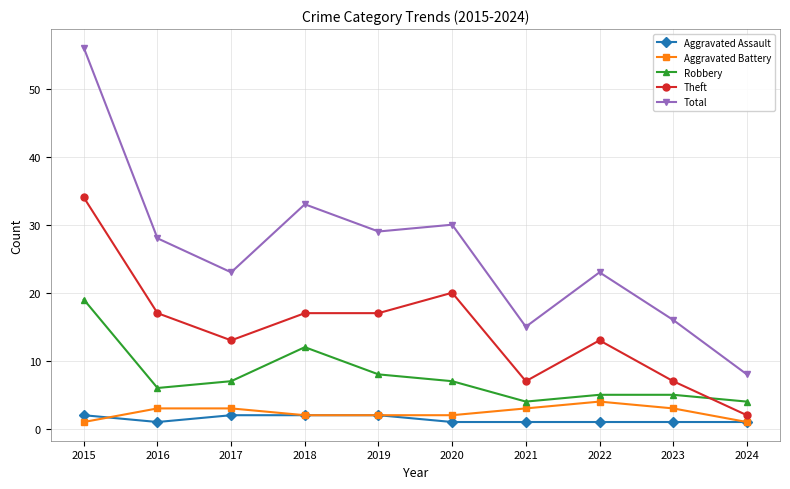

True or false: Aggravated Assault and Total intersect in this chart.

False